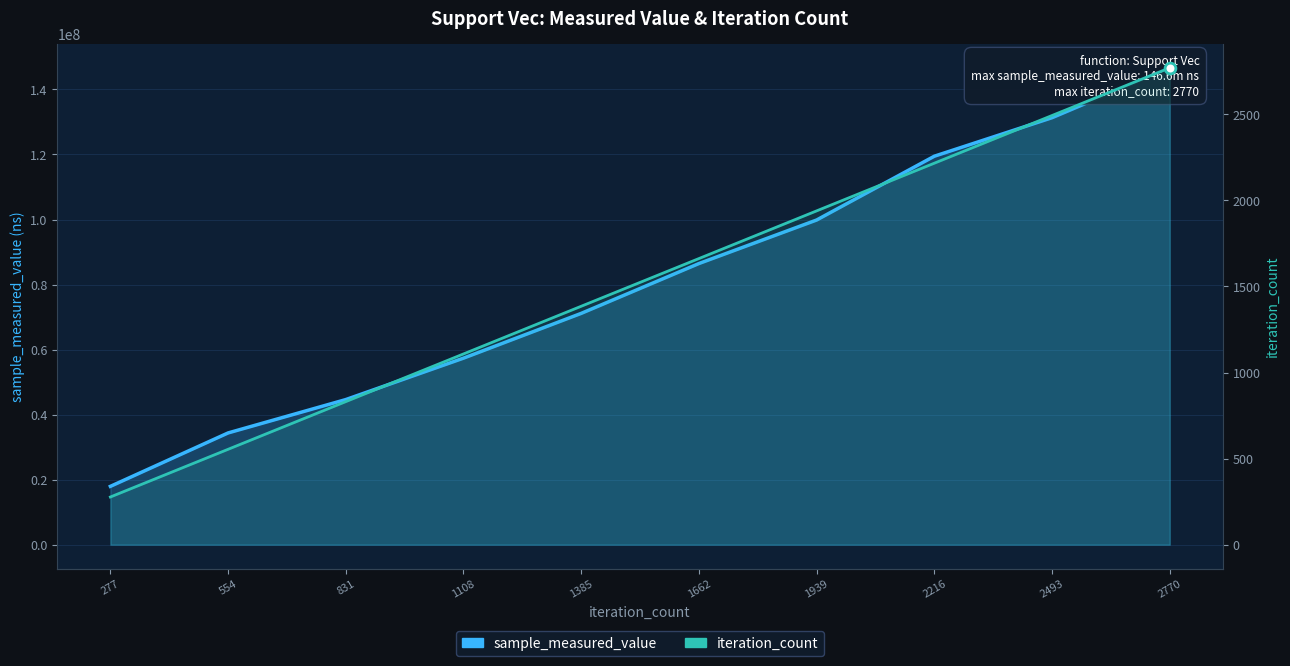

At which category is the sum across all series the highest?

2770